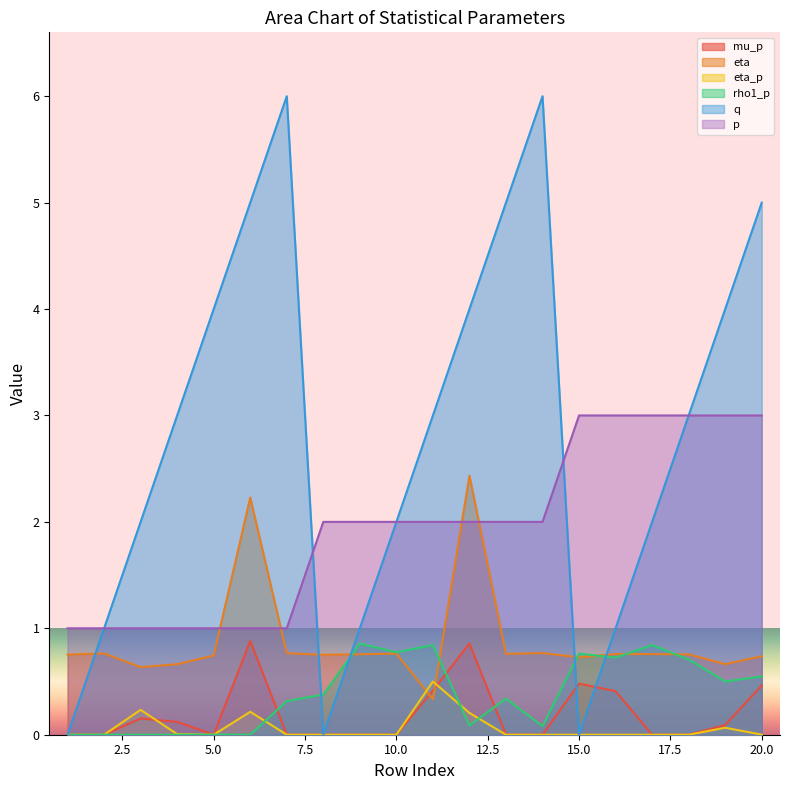

What is the sum of all q values?

57.0